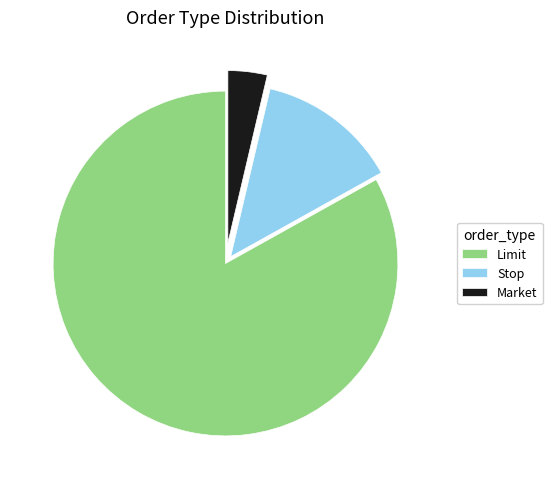

Does Limit account for over 50% of the chart?

Yes